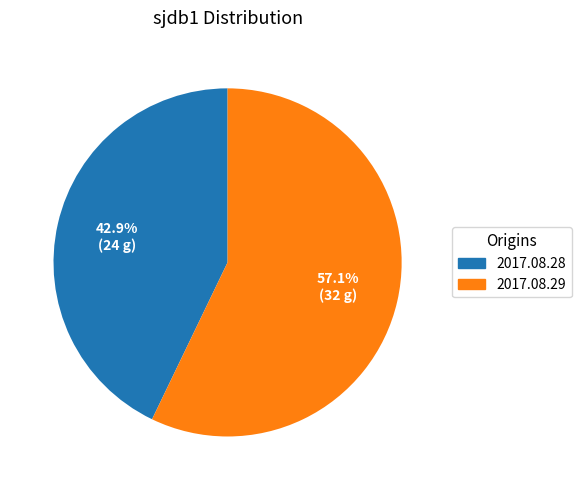

What percentage is the 2017.08.29 slice, to the nearest percent?

57%